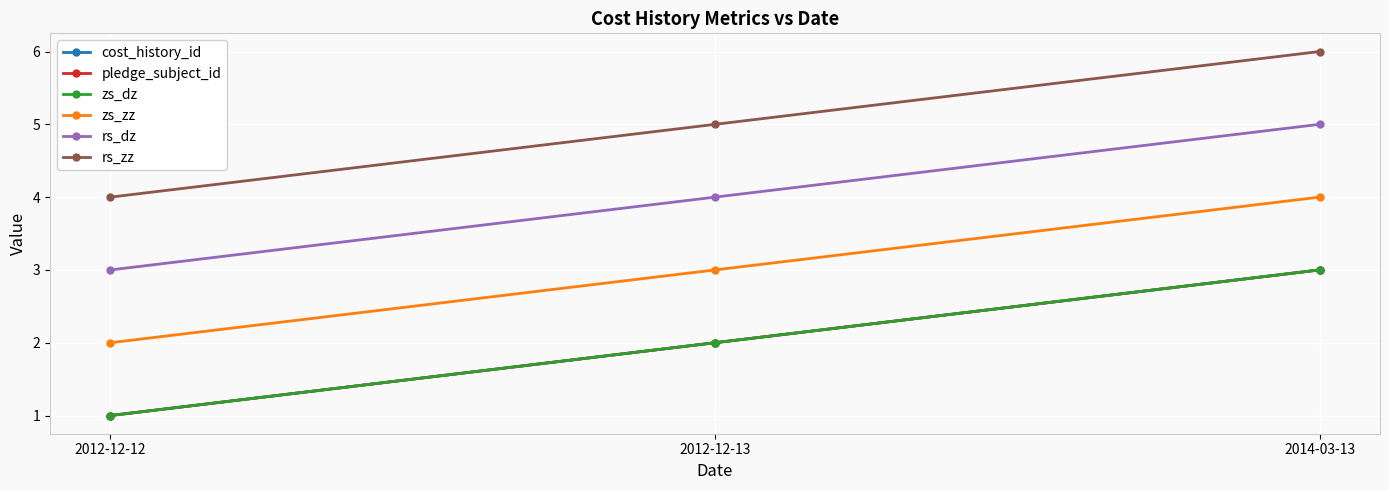

True or false: rs_zz has a value of 4 at 2012-12-12.

True